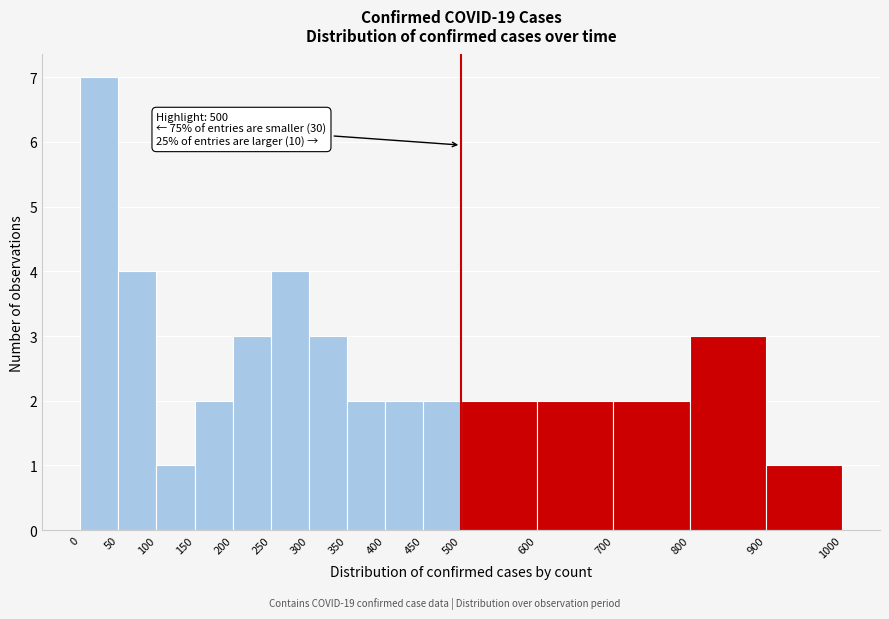

Which range on the x-axis has the tallest bar?

0 to 50